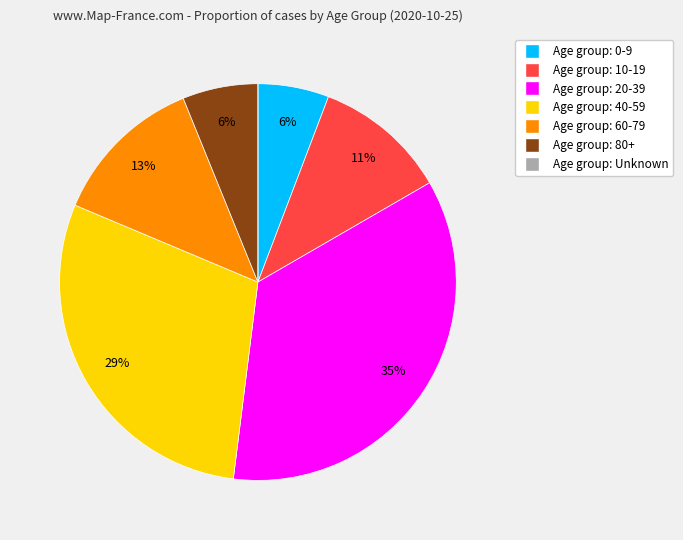

Is there a majority slice in this chart?

No